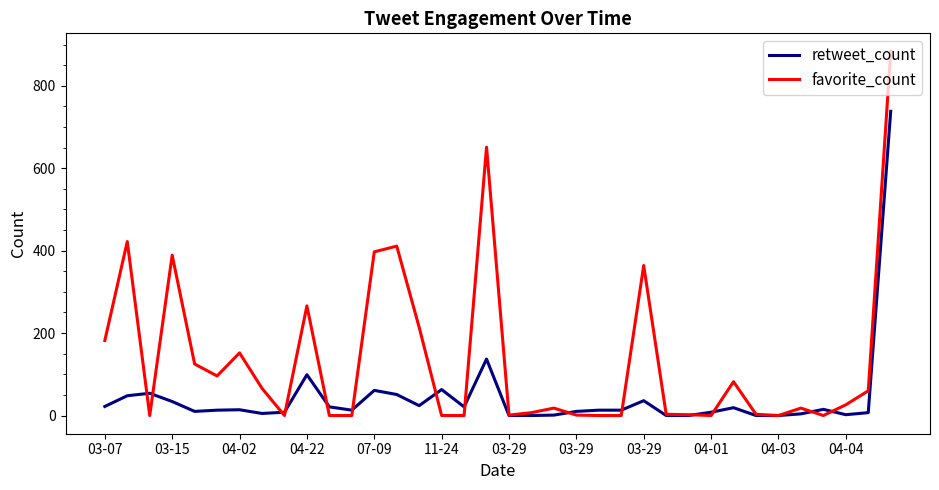

Which series has the largest total across all categories?

favorite_count